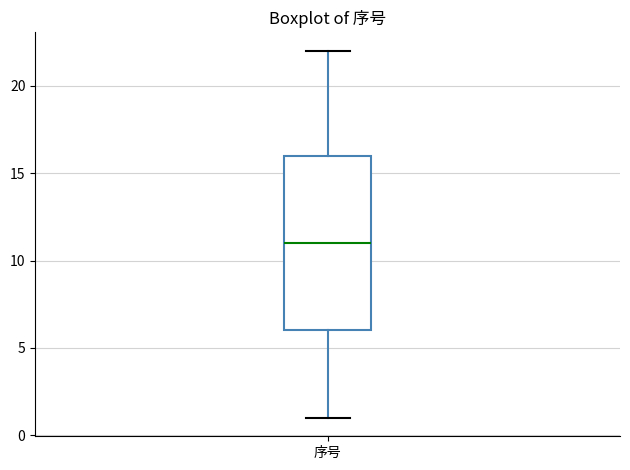

Where is the upper edge of the box for 序号 on the y-axis? The values are not printed on the chart, so give them approximately, as read against the axis.

16